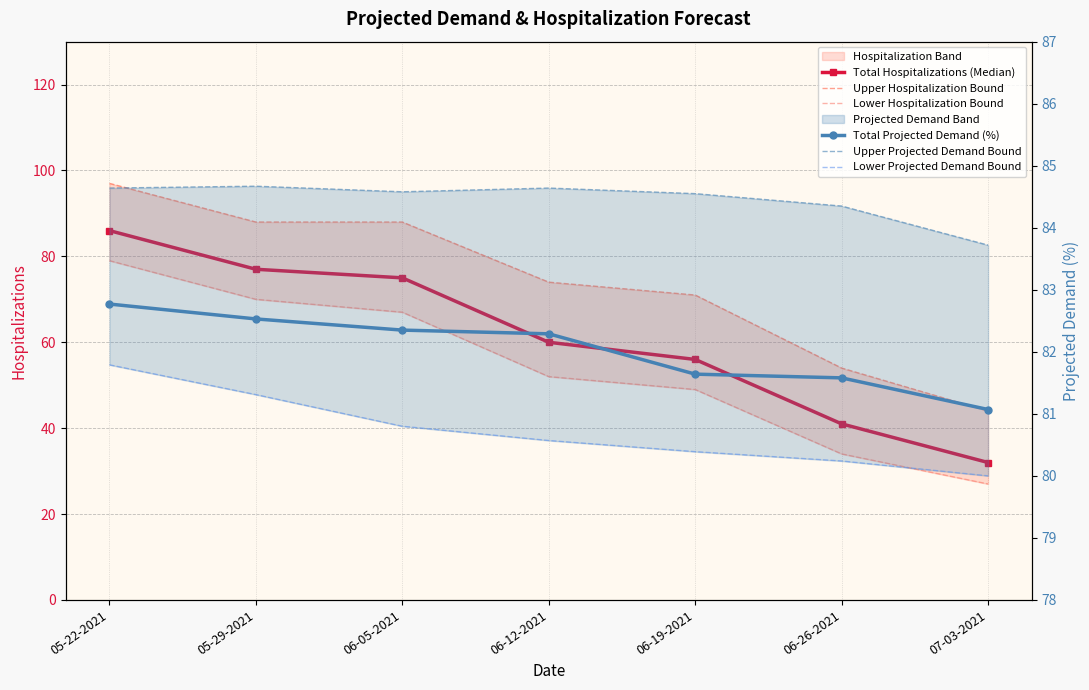

What is the difference between the maximum and minimum values in the Upper Projected Demand Bound series?

1.0